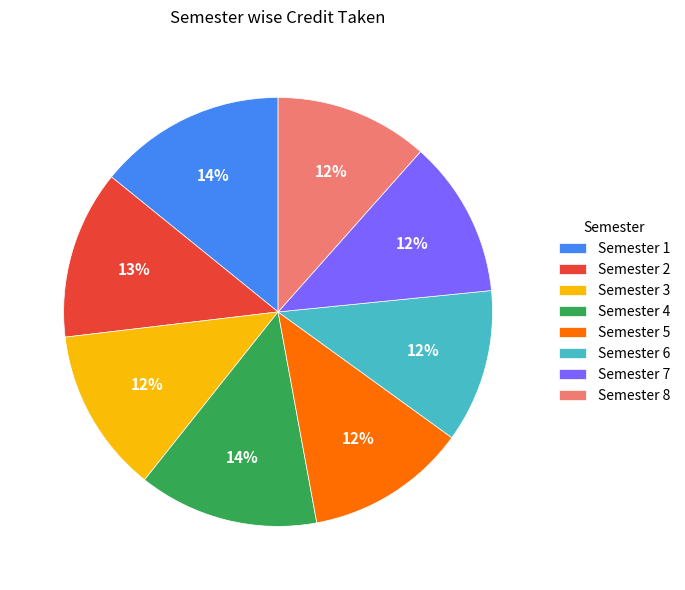

The Semester 3 slice represents 27% of the pie. True or false?

False